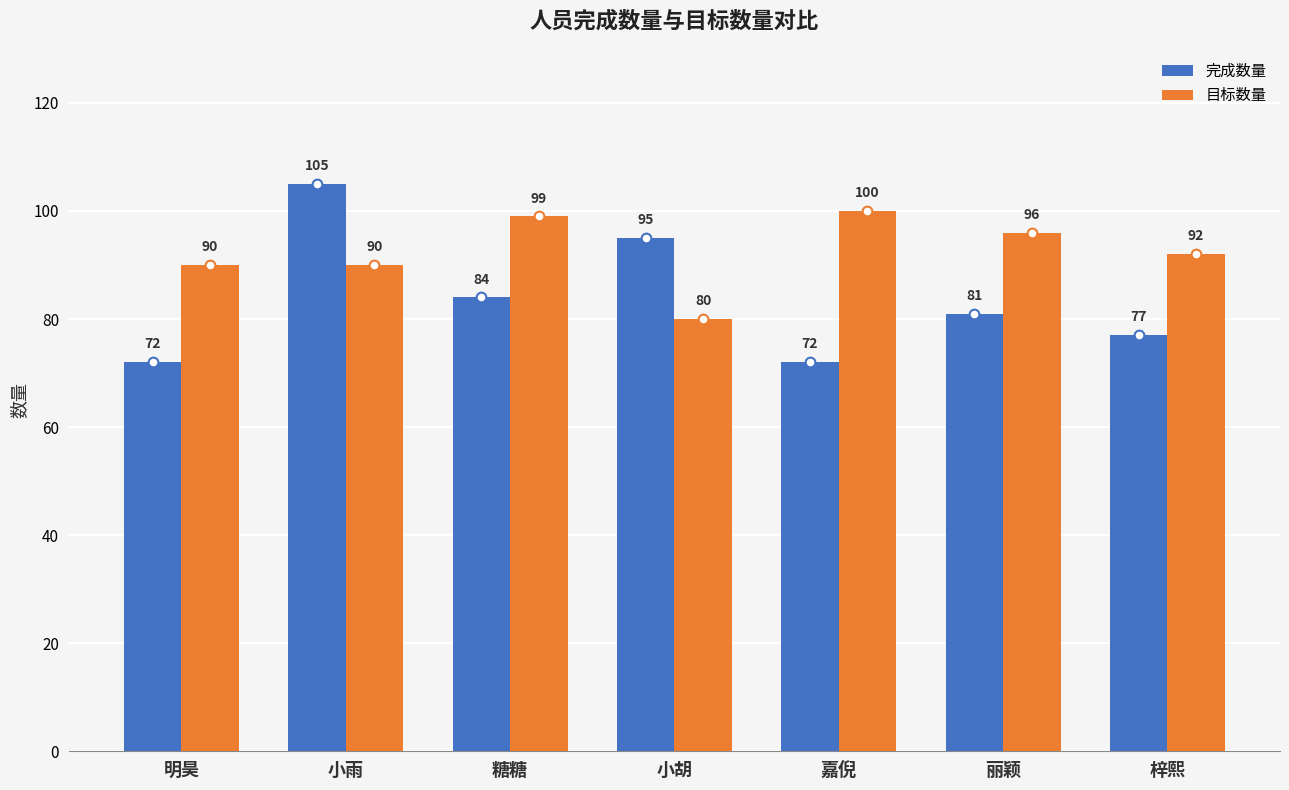

What is the sum of the 完成数量 values at 小雨 and 糖糖?

189